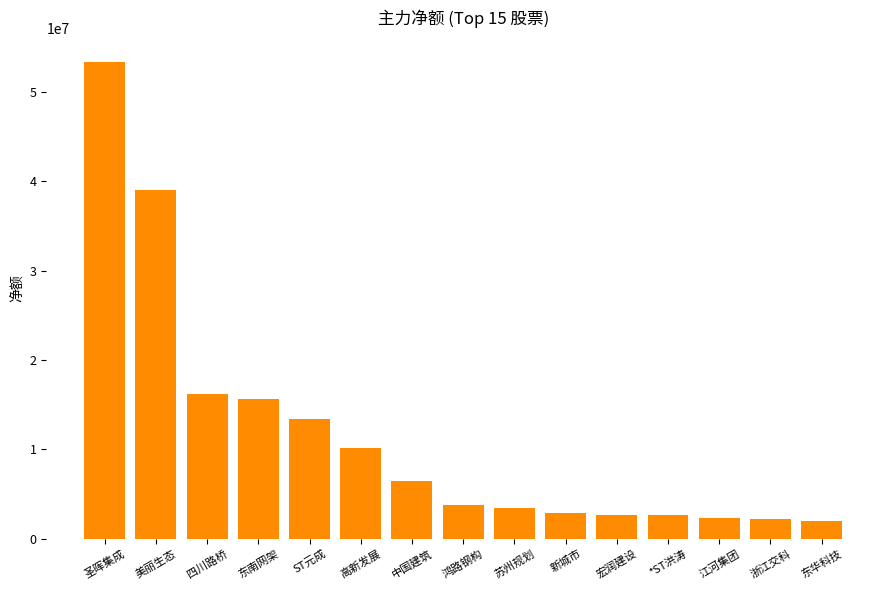

Count the number of categories in the chart.

15